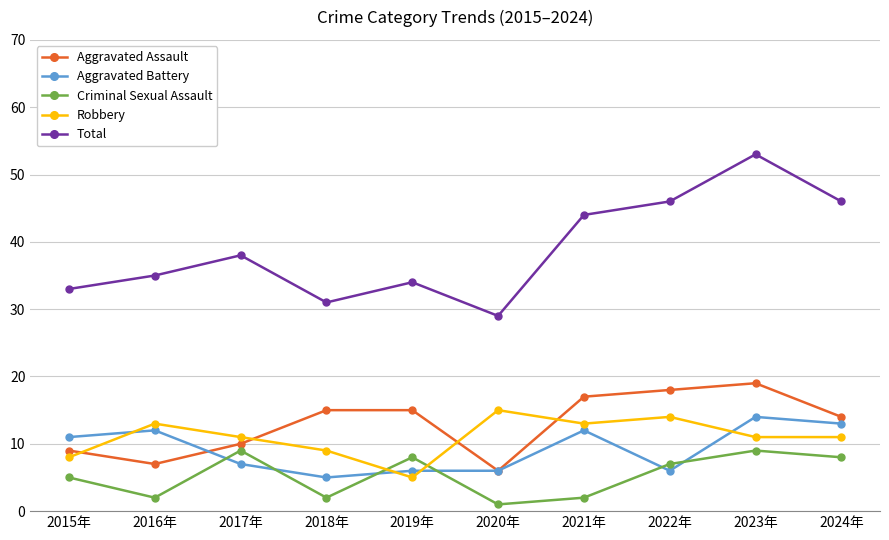

What is the value of the Robbery point at the 9th from the left?

11